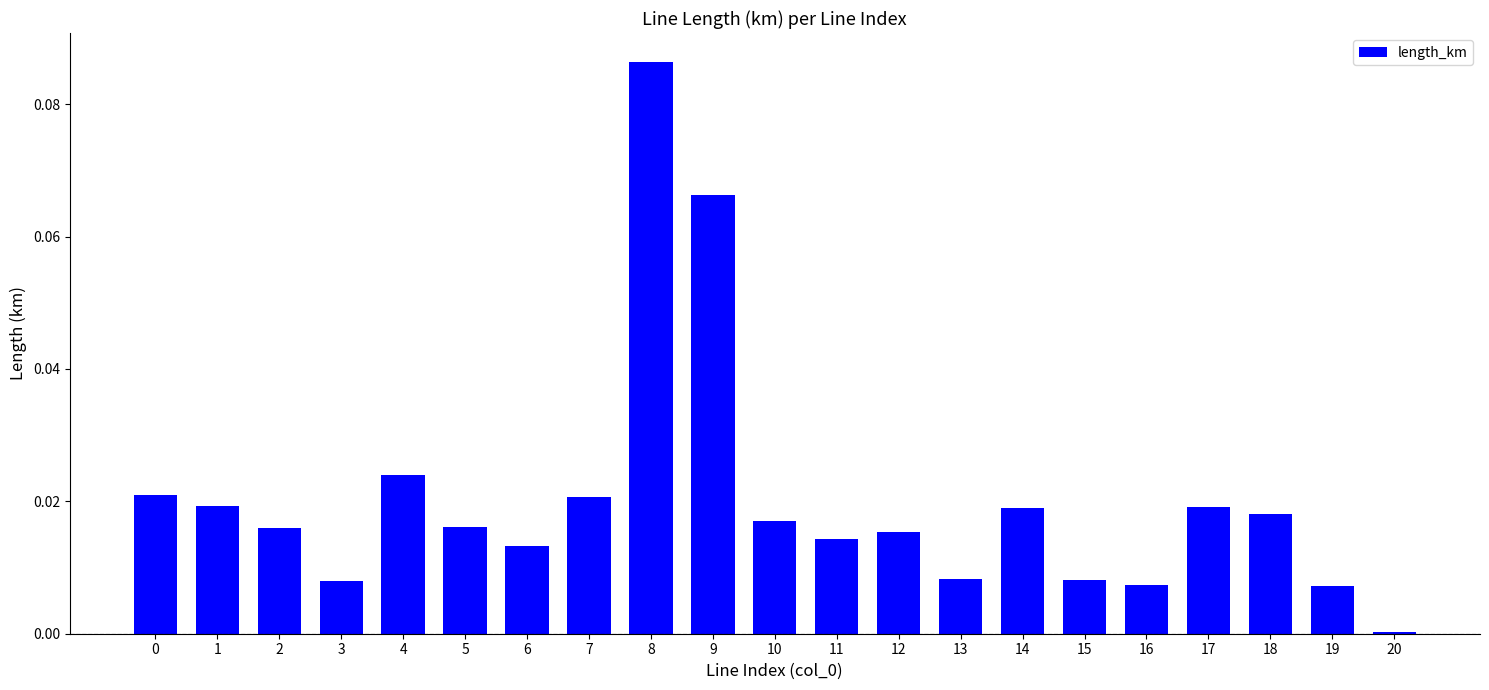

True or false: the data shows 0.0 at 4.

True